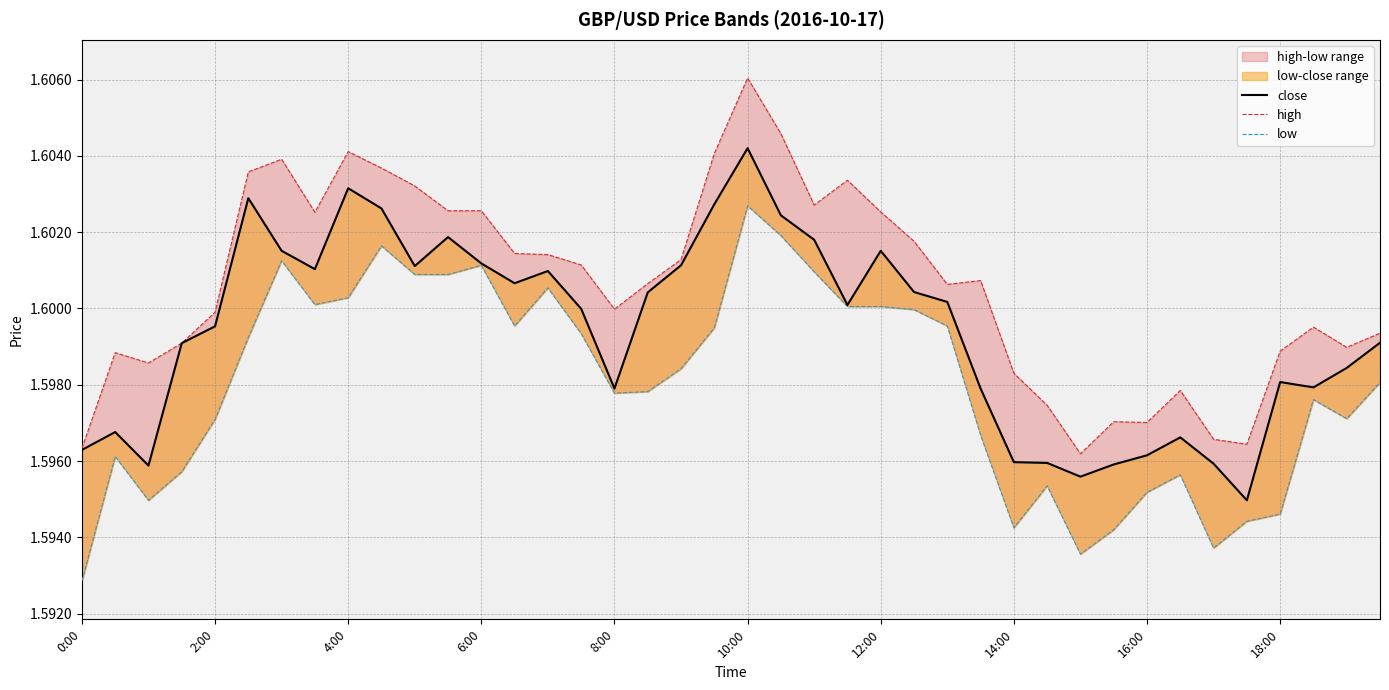

What is the average value of the low series?

1.6